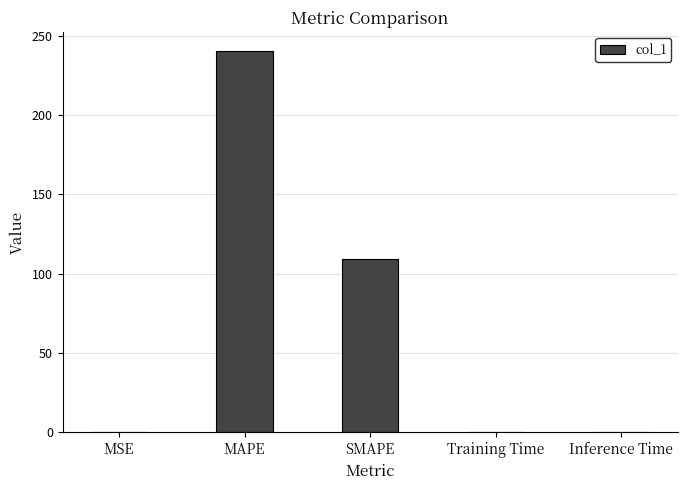

Which category has the highest value across all series?

MAPE